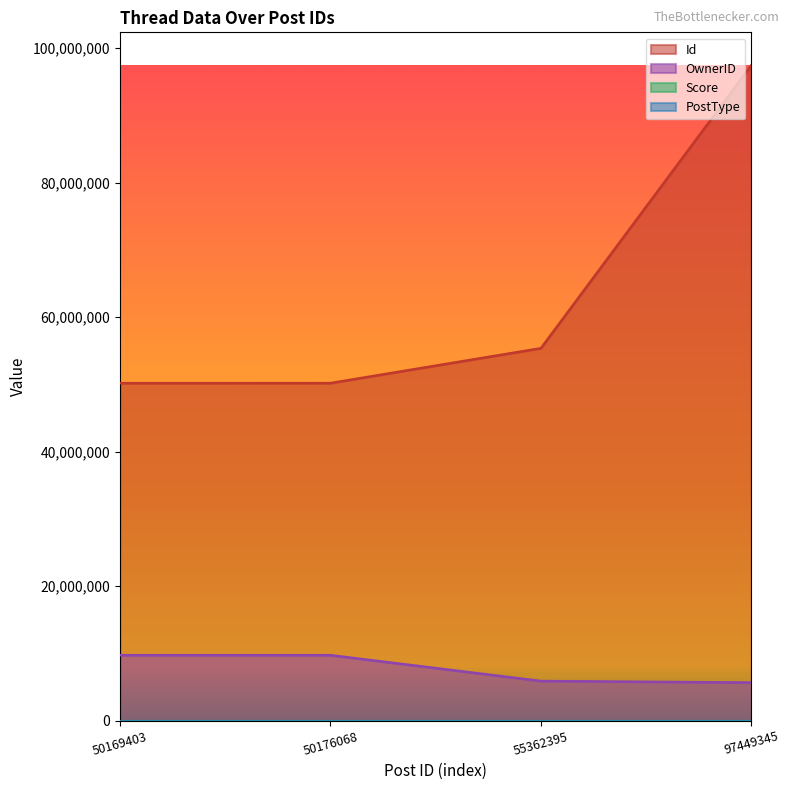

What is the difference between the second highest and minimum values in the PostType series?

1